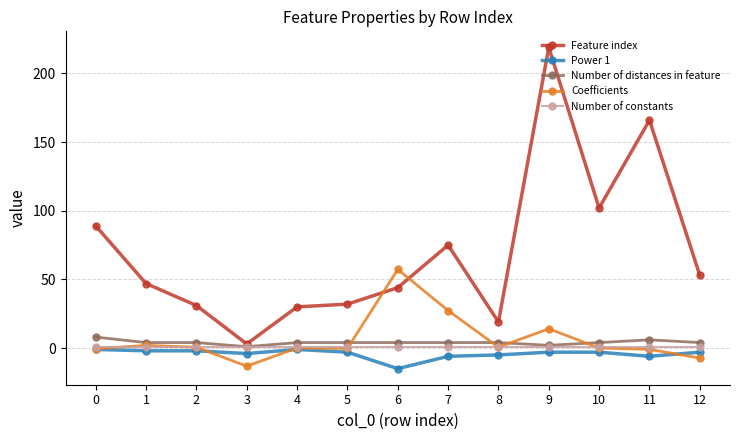

At which category does the chart reach its peak across all series?

9